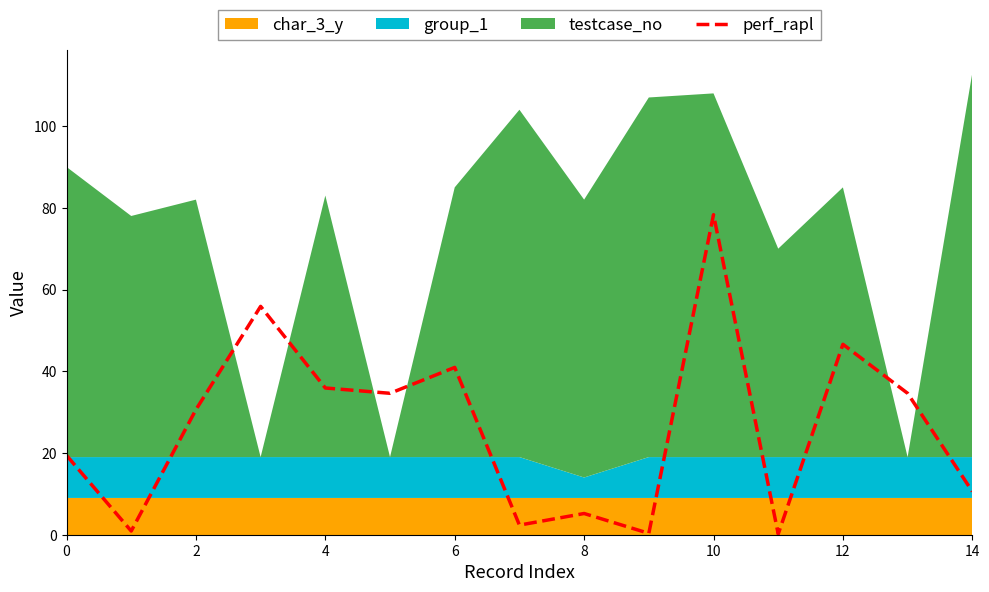

Which category has the highest value in the perf_rapl series?

10